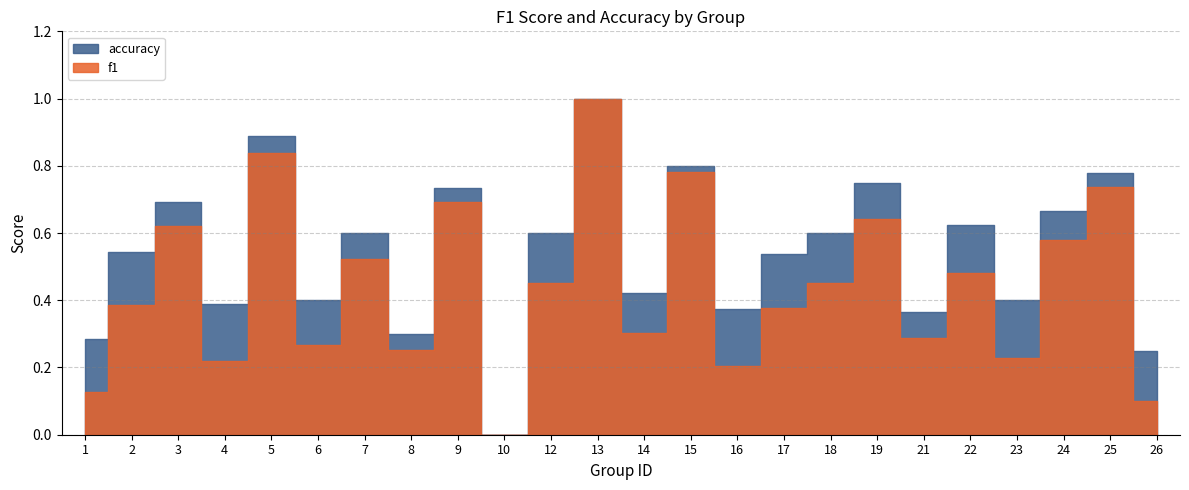

Is the value of accuracy at 23 greater than the value of f1 at 24?

No